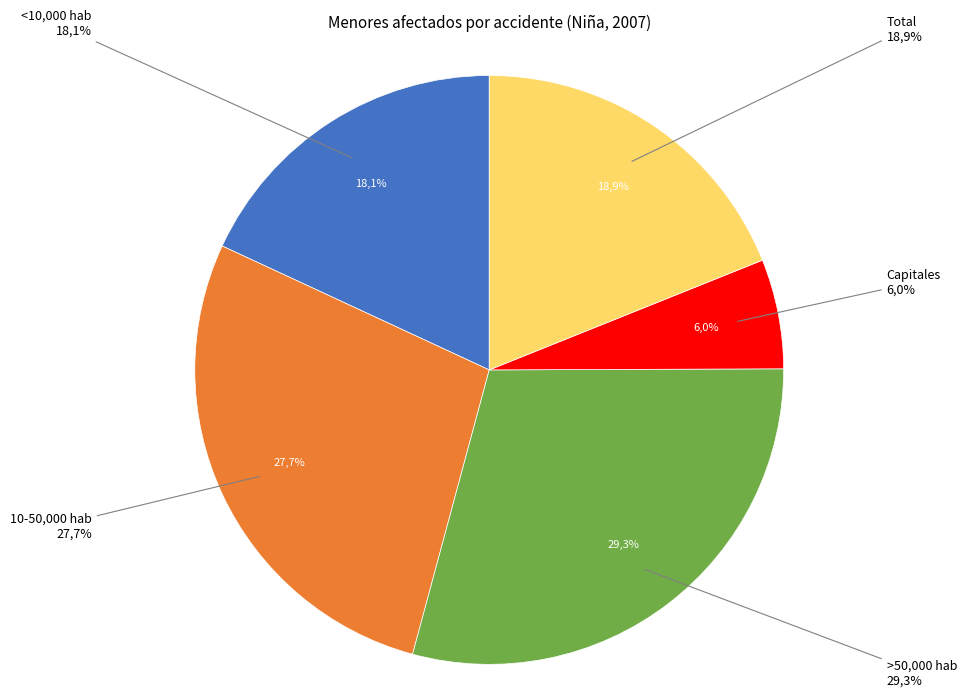

To the nearest percent, what portion does 10-50.000 hab represent?

28%